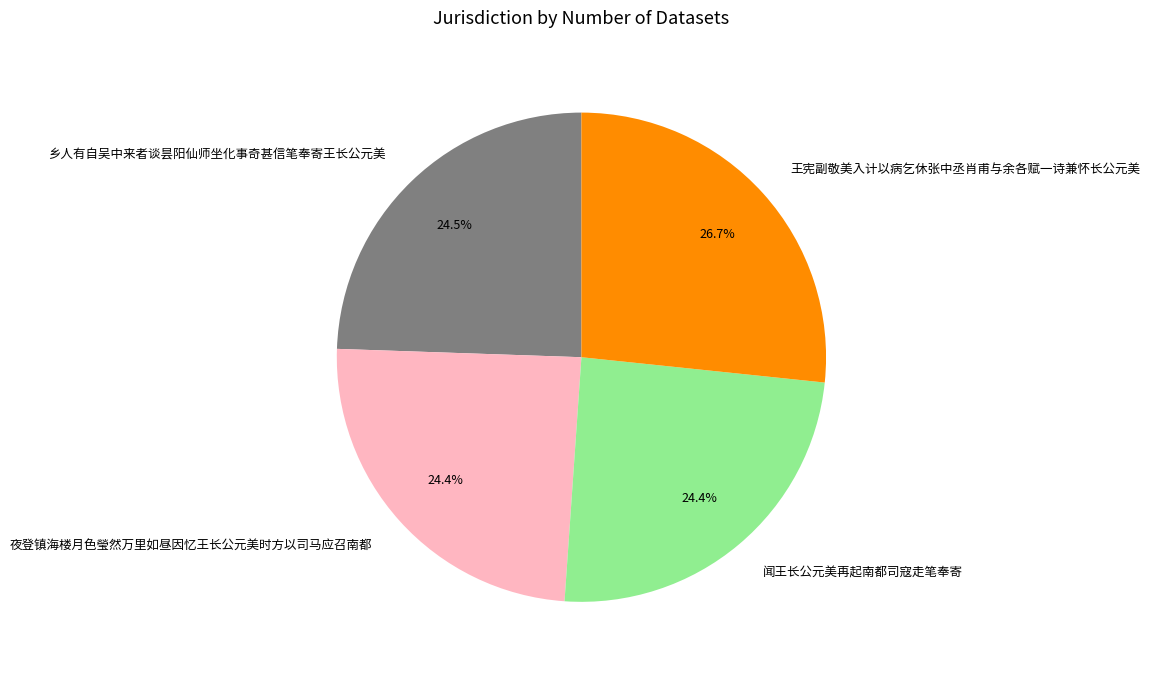

What is the largest slice in the pie chart?

王宪副敬美入计以病乞休张中丞肖甫与余各赋一诗兼怀长公元美